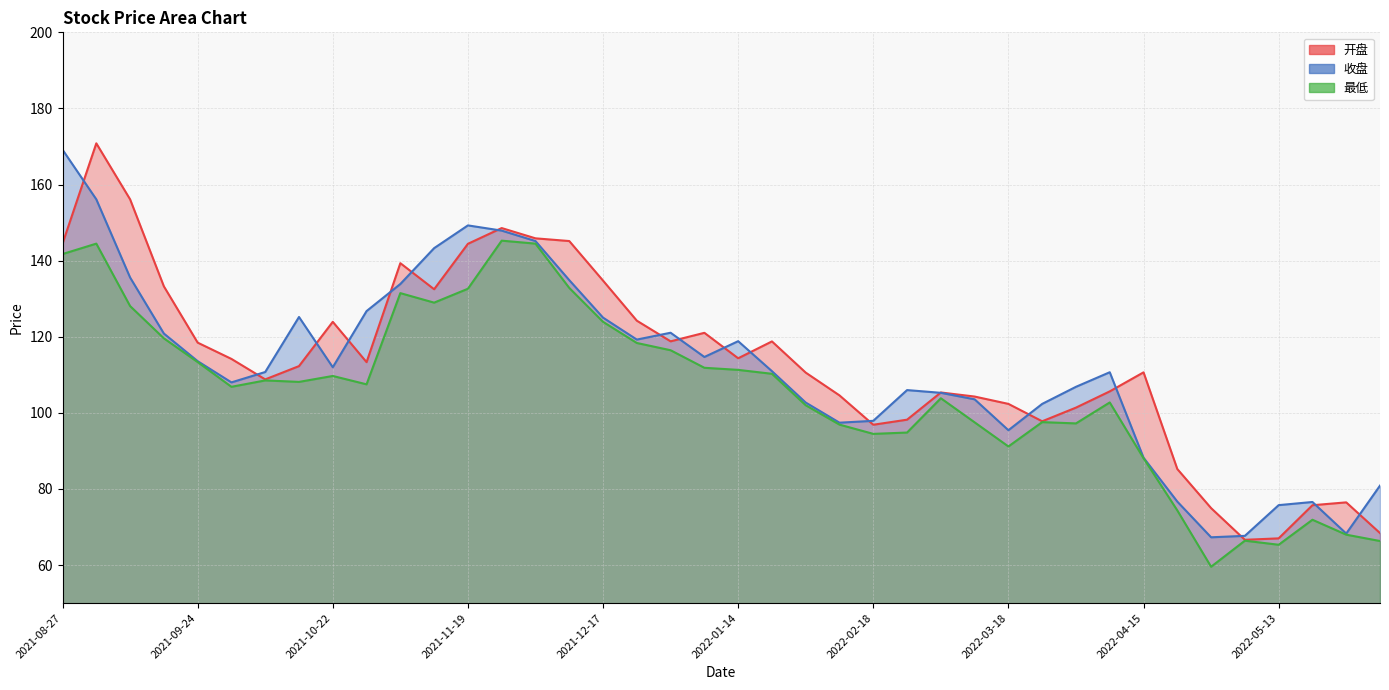

The value of 收盘 at 2021-12-17 is 173.3. True or false?

False